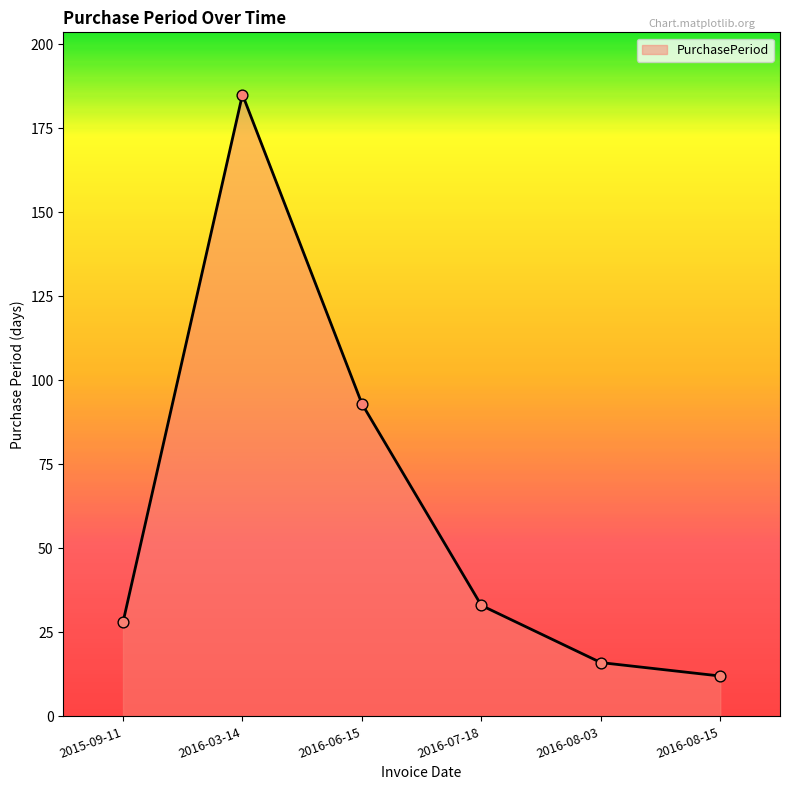

What is the change in value from 2016-03-14 to 2016-08-03?

-169